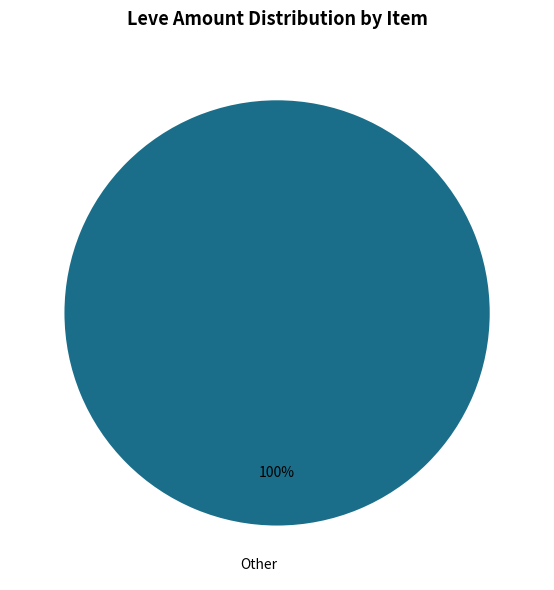

Rank the categories by value from highest to lowest.

Other